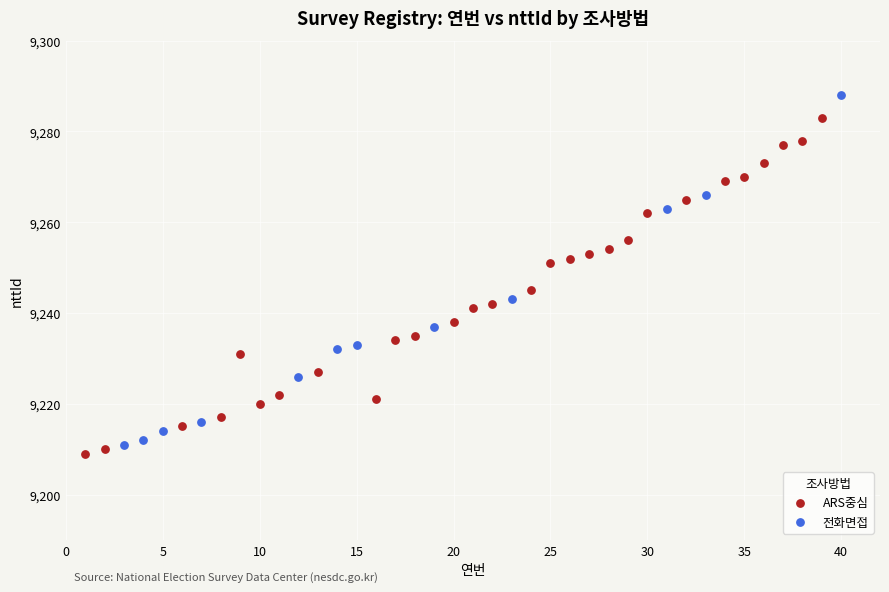

Which series reaches the maximum Y coordinate?

전화면접